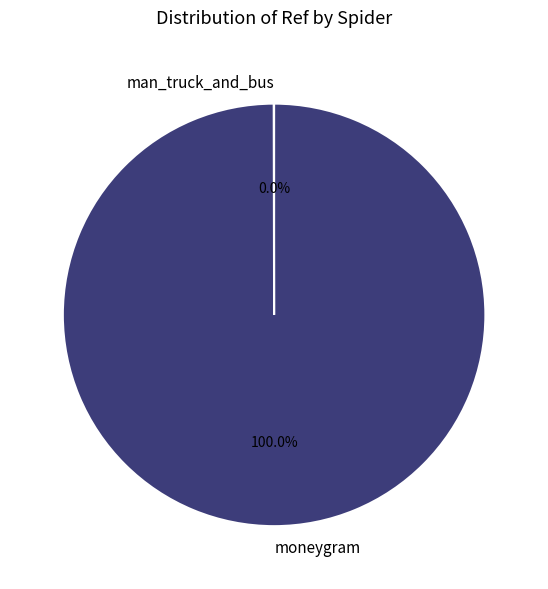

Is it true that moneygram is 25% of the pie?

False